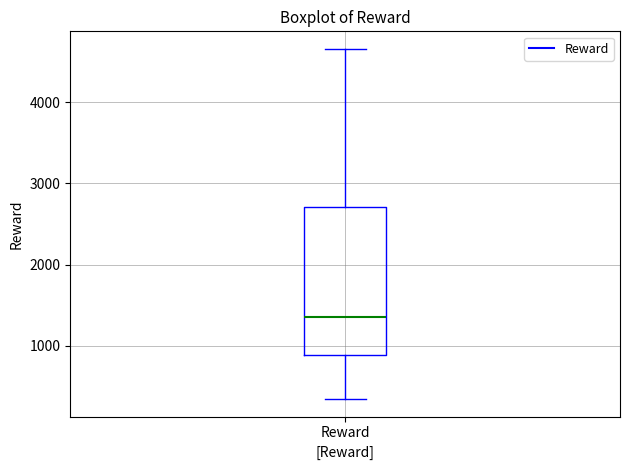

Where does the lower whisker of the box for Reward end on the y-axis? The values are not printed on the chart, so give them approximately, as read against the axis.

300